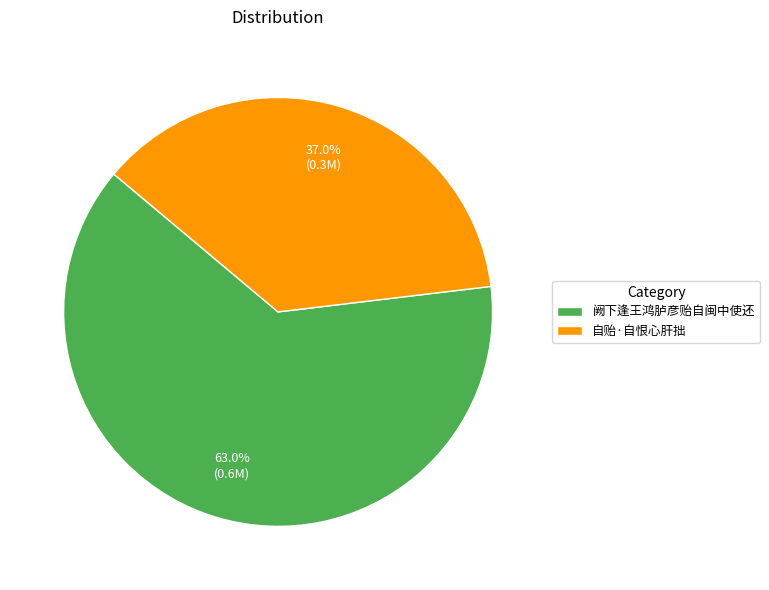

What is the ratio of the value at 阙下逢王鸿胪彦贻自闽中使还 to the value at 自贻·自恨心肝拙?

1.7